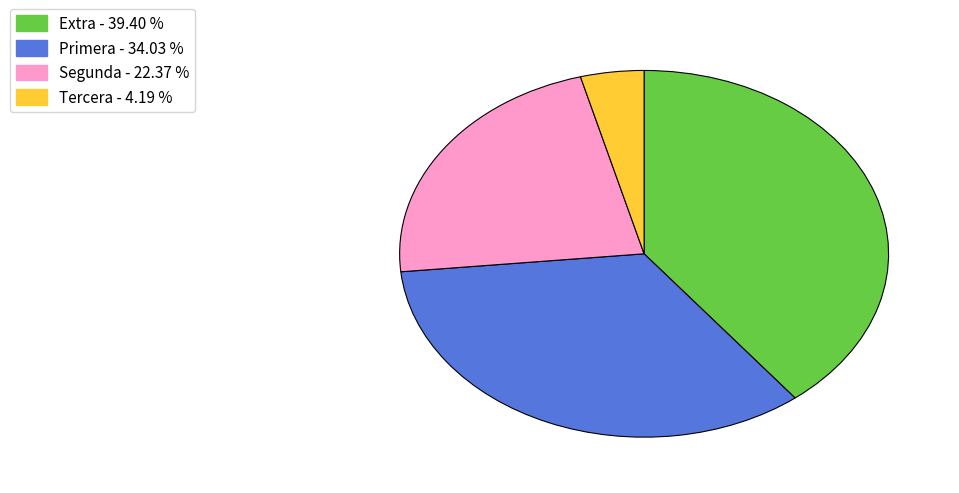

How many slices are in this pie chart?

4